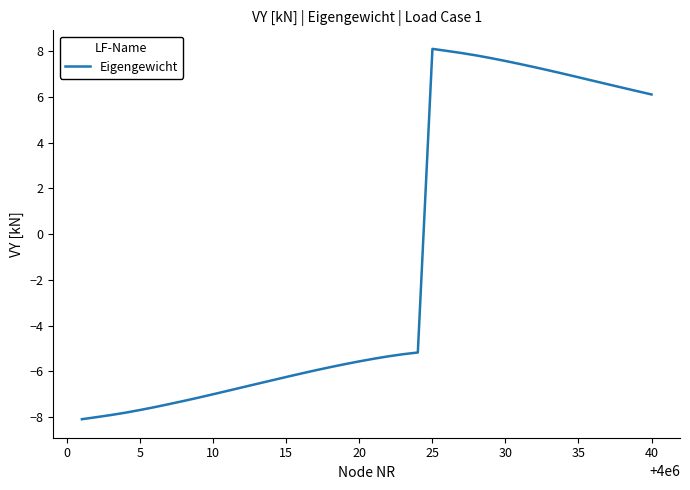

What is the greatest value displayed?

8.1